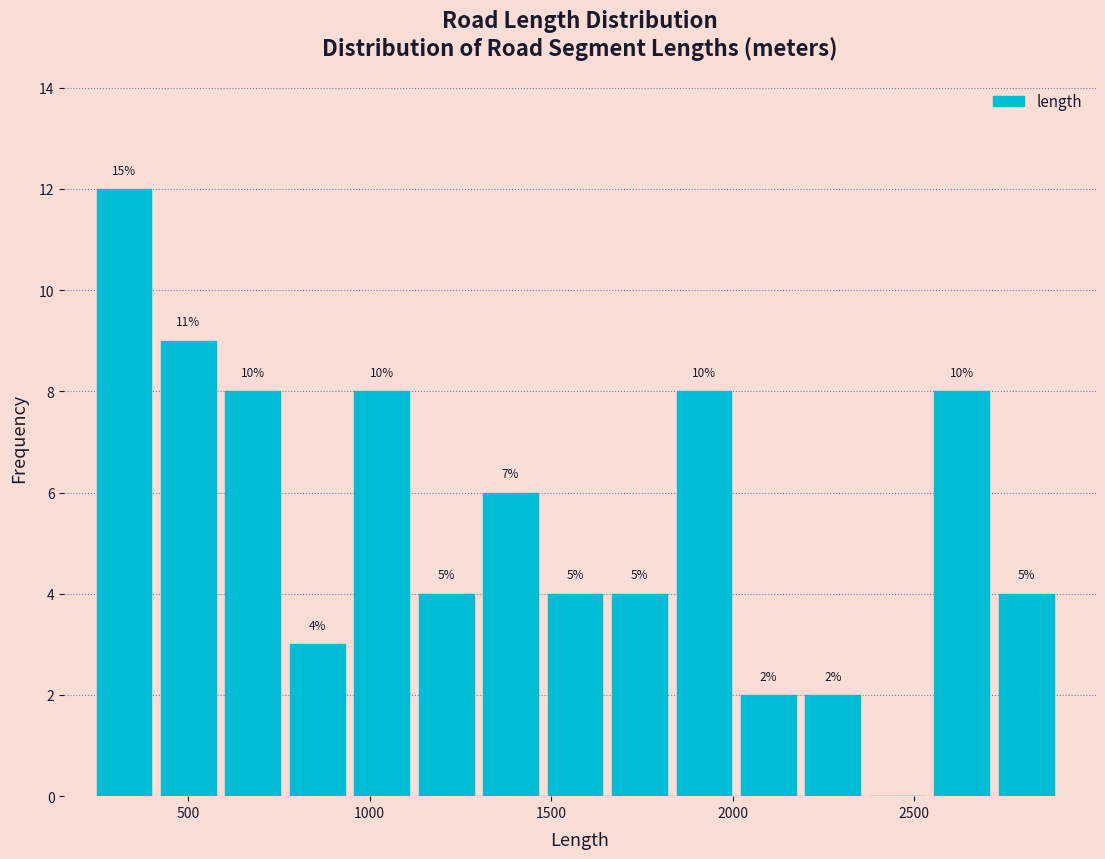

Read against the x-axis, roughly where is the centre of the tallest bar?

300